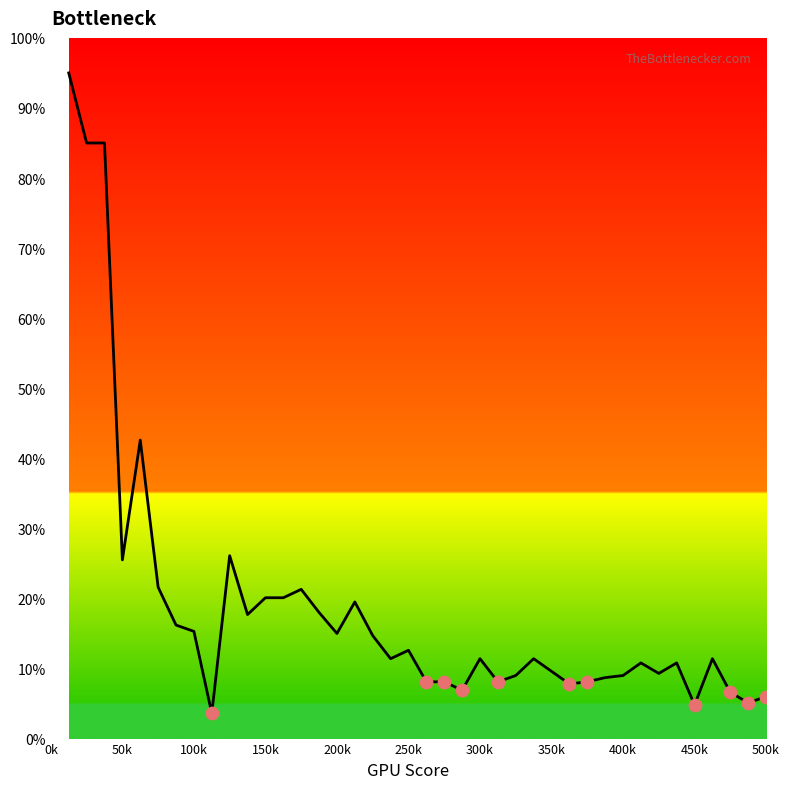

What is the minimum value shown in the chart?

3.6